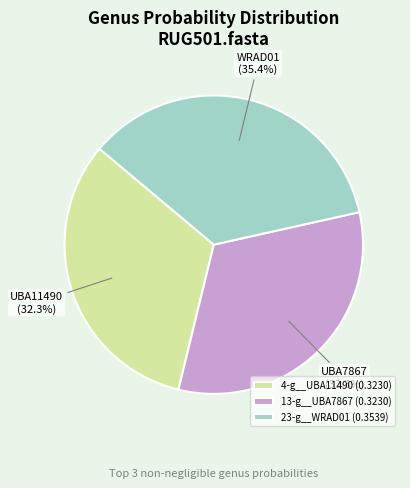

The 23-g__WRAD01 slice represents 24% of the pie. True or false?

False